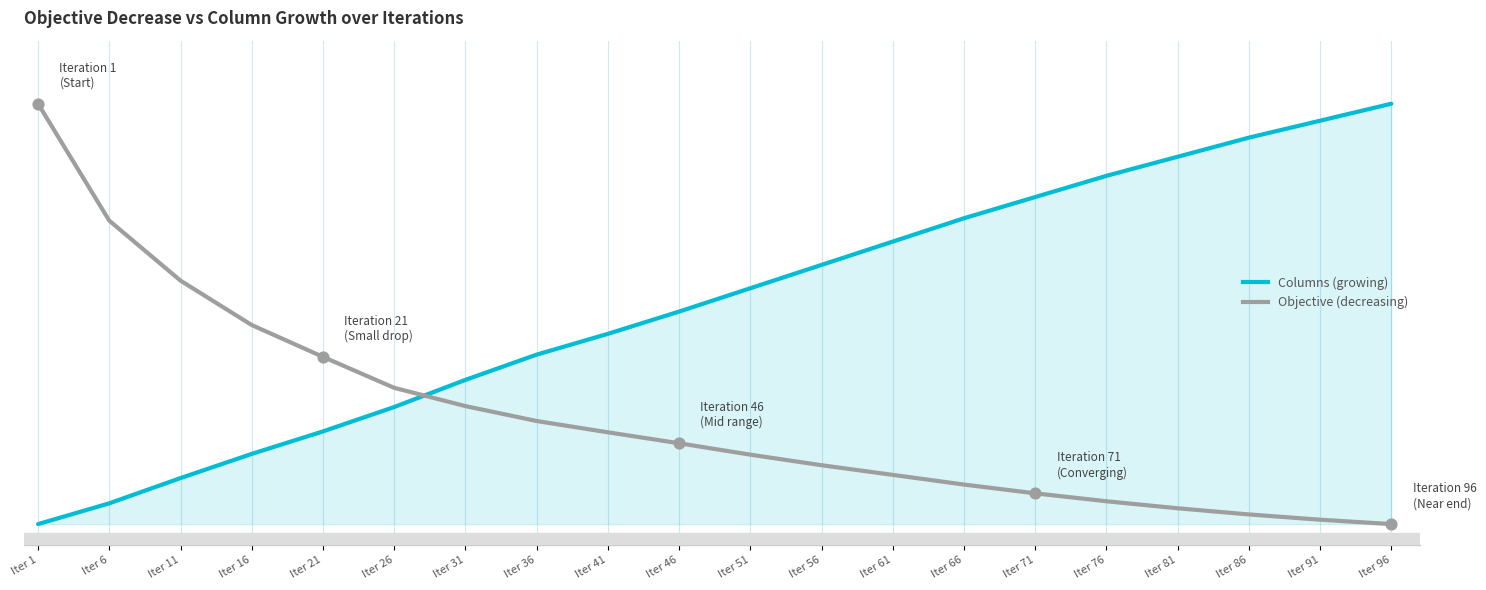

At which category is the sum across all series the highest?

Iter 1